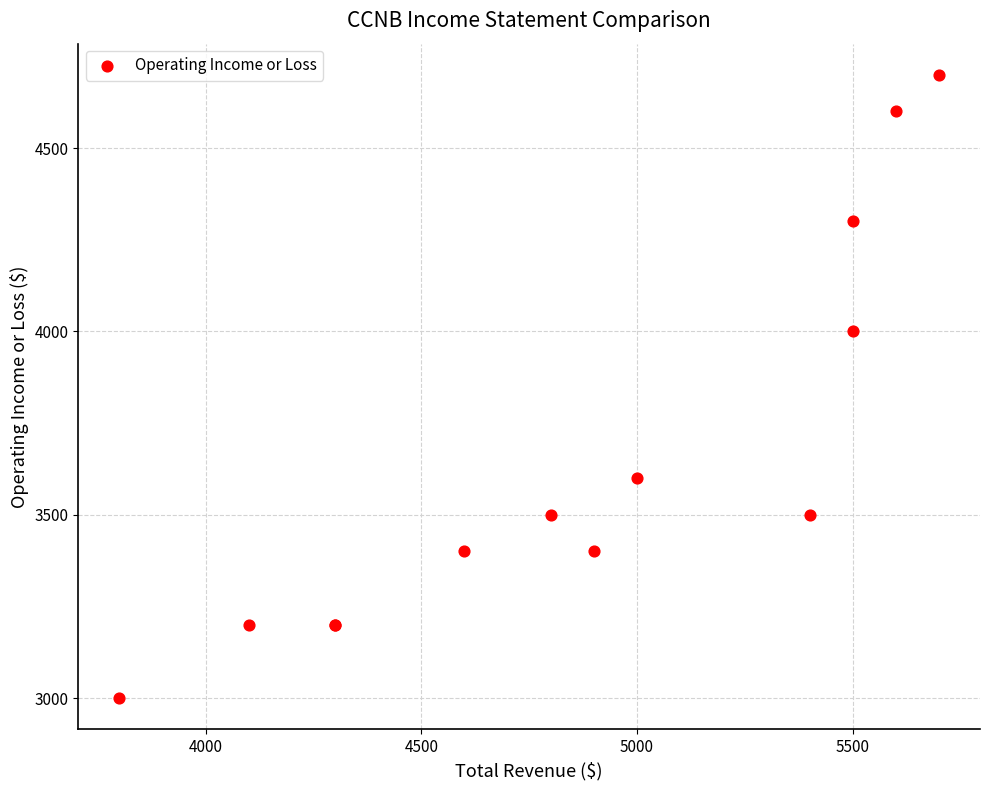

What Y value in the scatter plot is closest to 3850?

4000